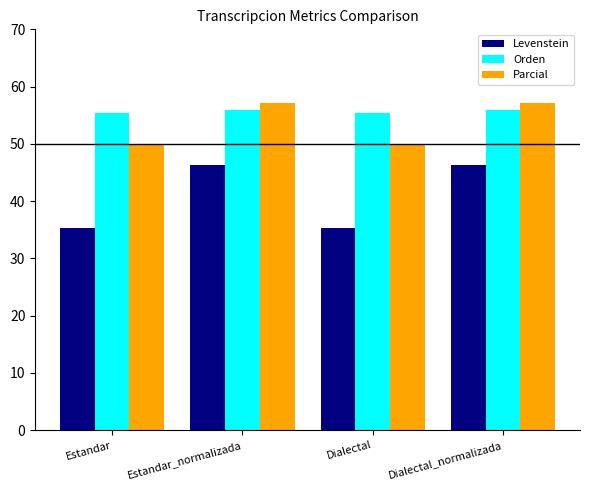

Reading left to right, what are all the values shown in this chart?

Levenstein: Estandar=35.3	Estandar_normalizada=46.2	Dialectal=35.3	Dialectal_normalizada=46.2
Orden: Estandar=55.5	Estandar_normalizada=55.9	Dialectal=55.5	Dialectal_normalizada=55.9
Parcial: Estandar=50.0	Estandar_normalizada=57.1	Dialectal=50.0	Dialectal_normalizada=57.1